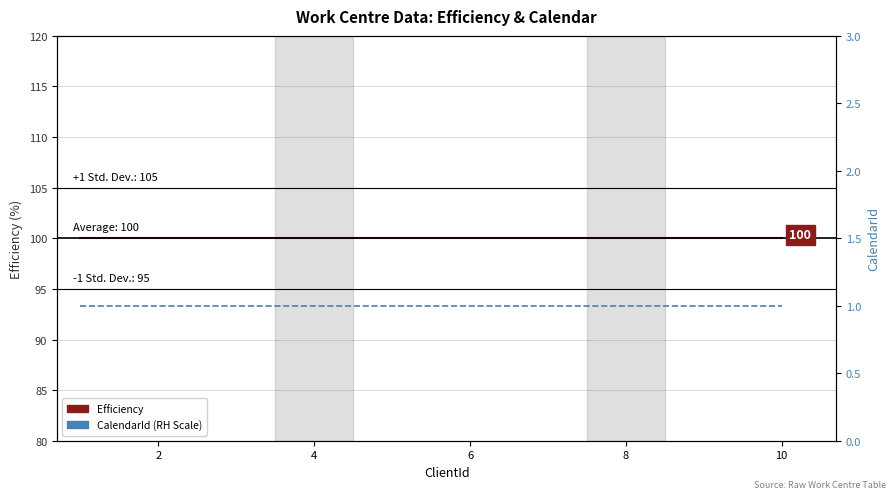

What is the sum of all CalendarId (RH Scale) values?

10